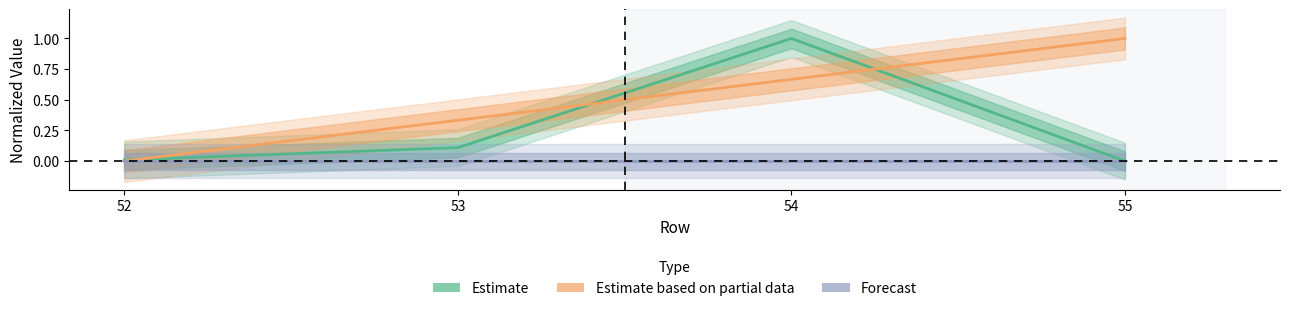

Reading left to right, list all the values displayed in this chart.

Estimate: 52=0.0	53=0.1	54=1.0	55=0.0
Estimate based on partial data: 52=0.0	53=0.3	54=0.7	55=1.0
Forecast: 52=0.0	53=0.0	54=0.0	55=0.0